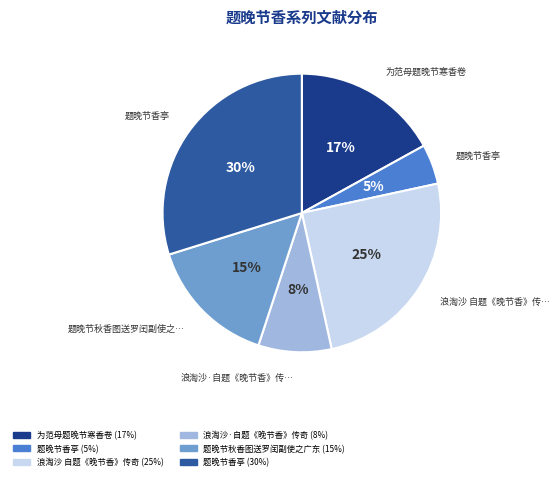

Does any single category account for the majority?

No